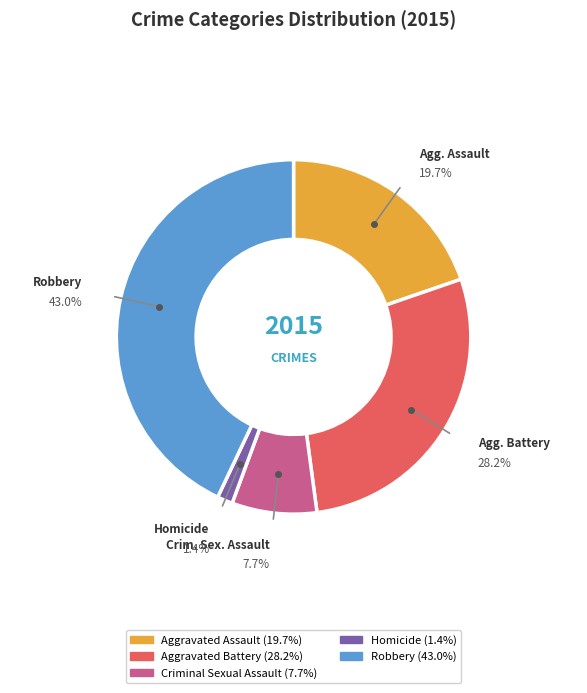

What is the largest slice in the pie chart?

Robbery